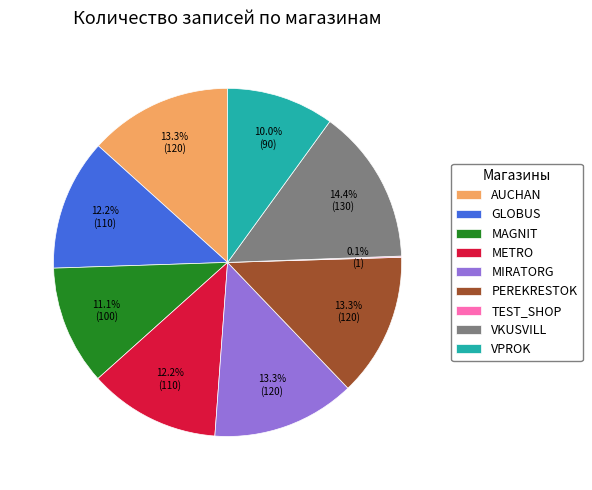

What percentage is NOT represented by PEREKRESTOK?

86.7%